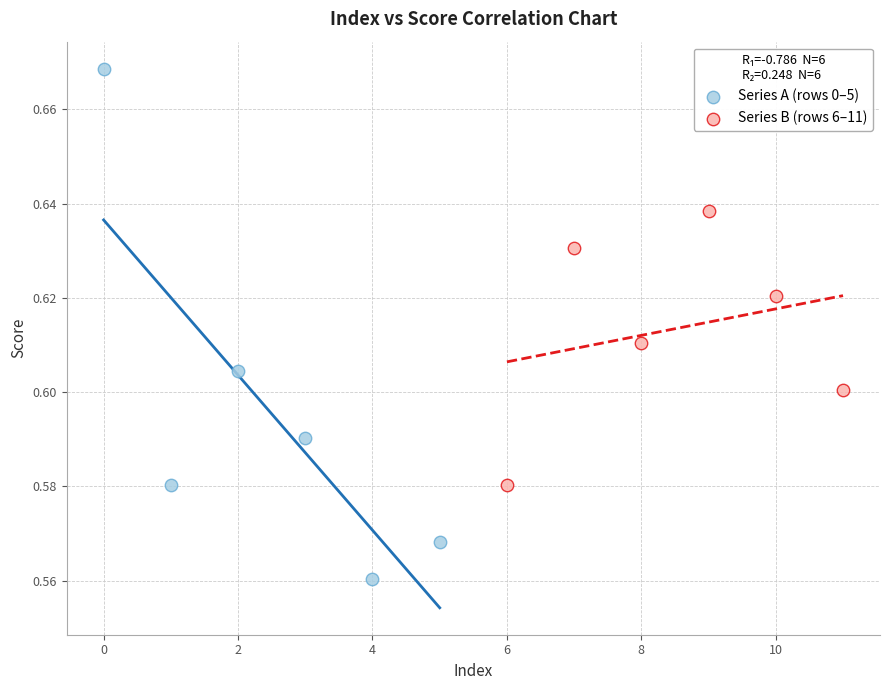

What are all the series names shown in the legend?

Series A (rows 0–5), Series B (rows 6–11)